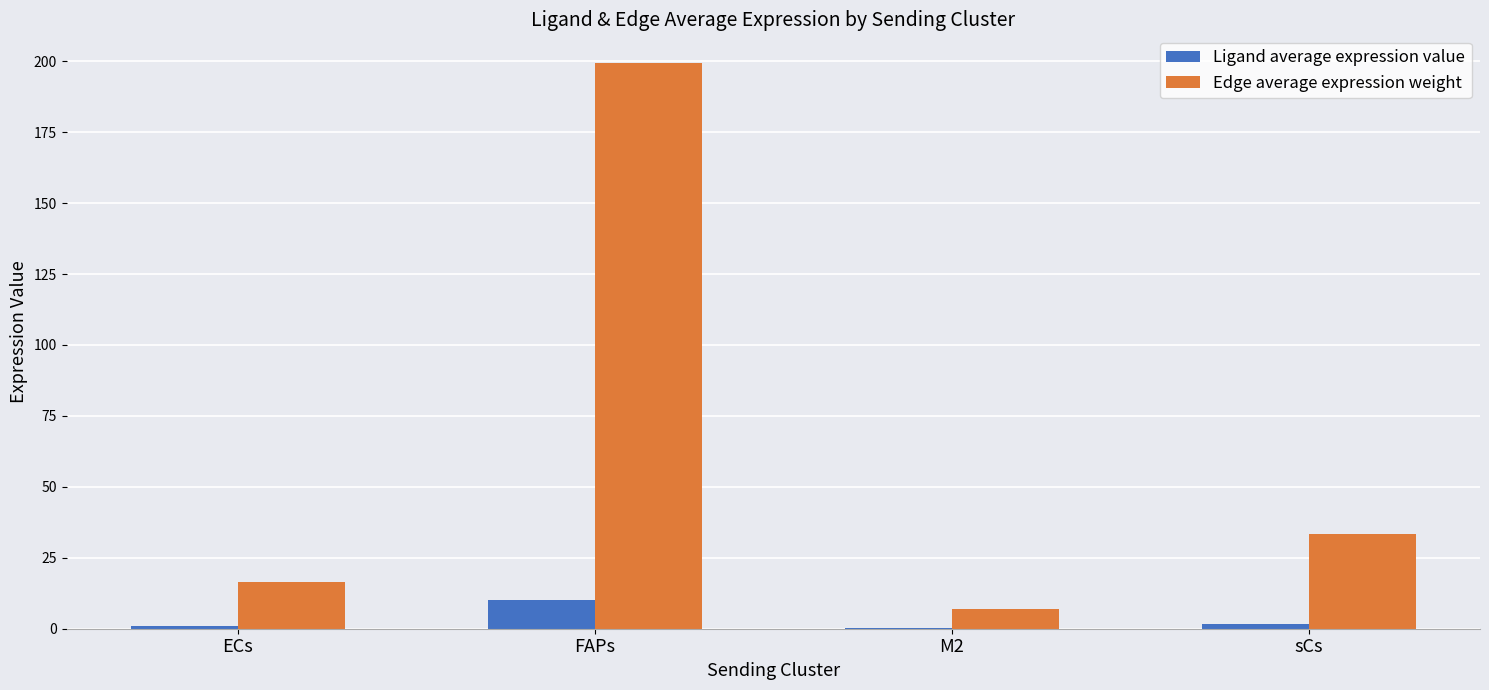

How many data points does each series have?

4